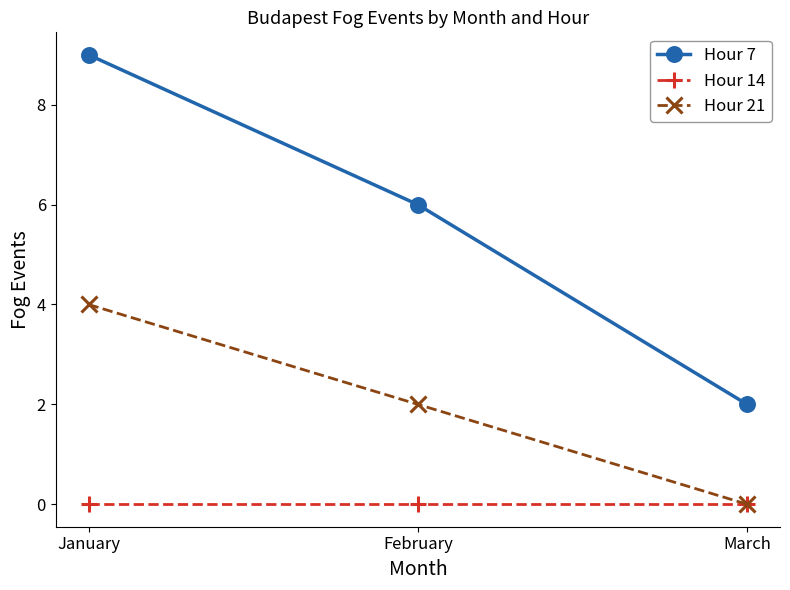

What is the total value across all series at March?

2